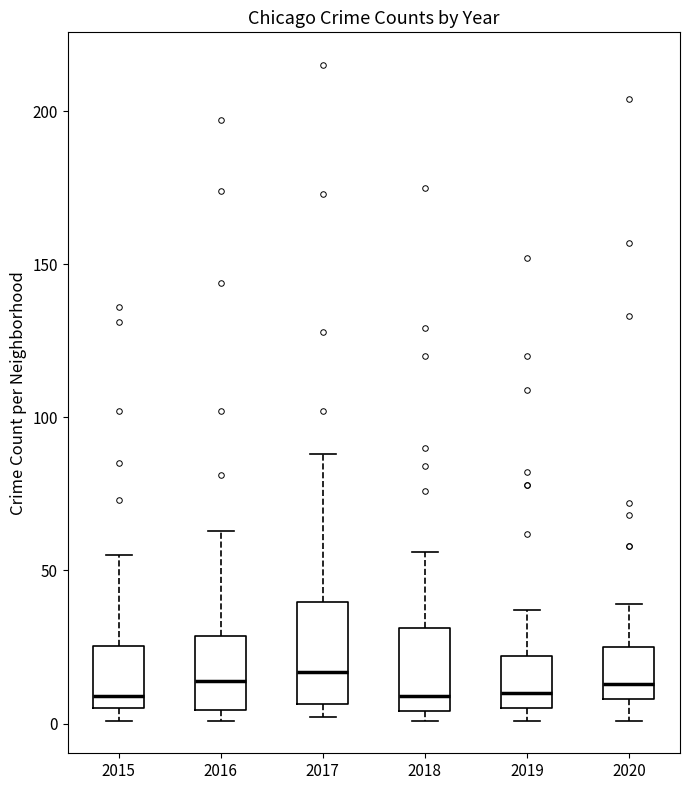

Reading left to right, read every box against the y-axis: the position of its median line, the range the box covers, and the ends of its whiskers. The values are not printed on the chart, so give them approximately, as read against the axis.

2015: median 10, box 5 to 25, whiskers 0 to 55
2016: median 15, box 5 to 30, whiskers 0 to 65
2017: median 15, box 5 to 40, whiskers 0 to 90
2018: median 10, box 5 to 30, whiskers 0 to 55
2019: median 10, box 5 to 20, whiskers 0 to 35
2020: median 15, box 10 to 25, whiskers 0 to 40